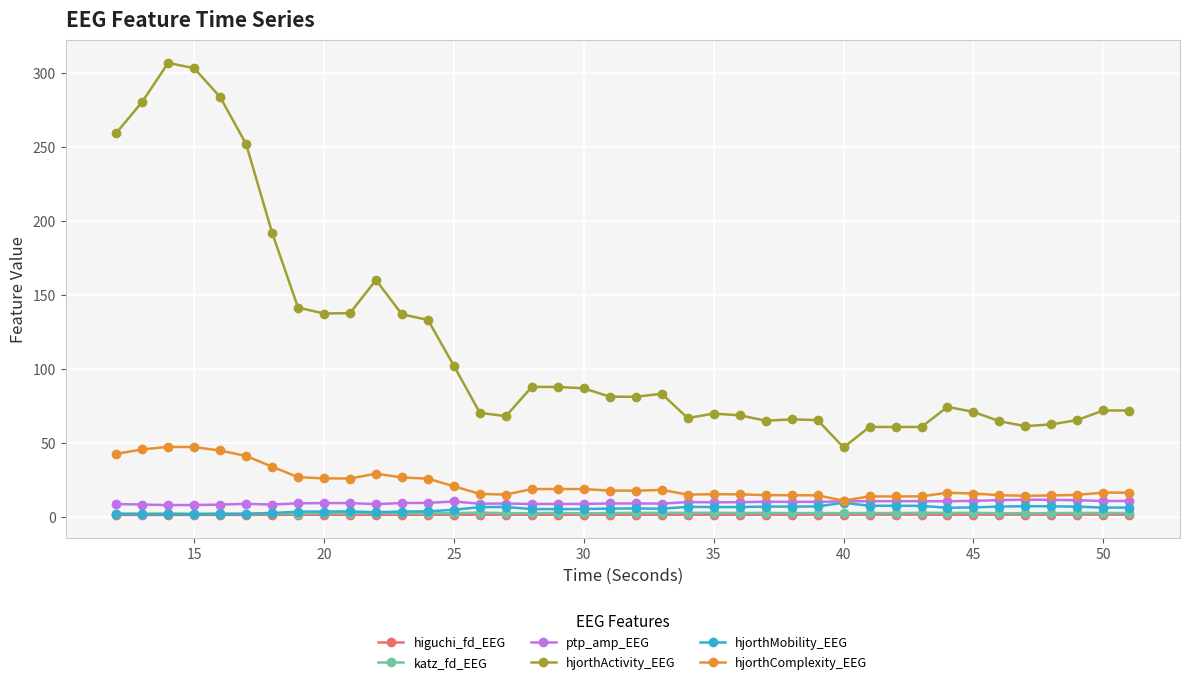

Does the chart have visible grid lines?

Yes